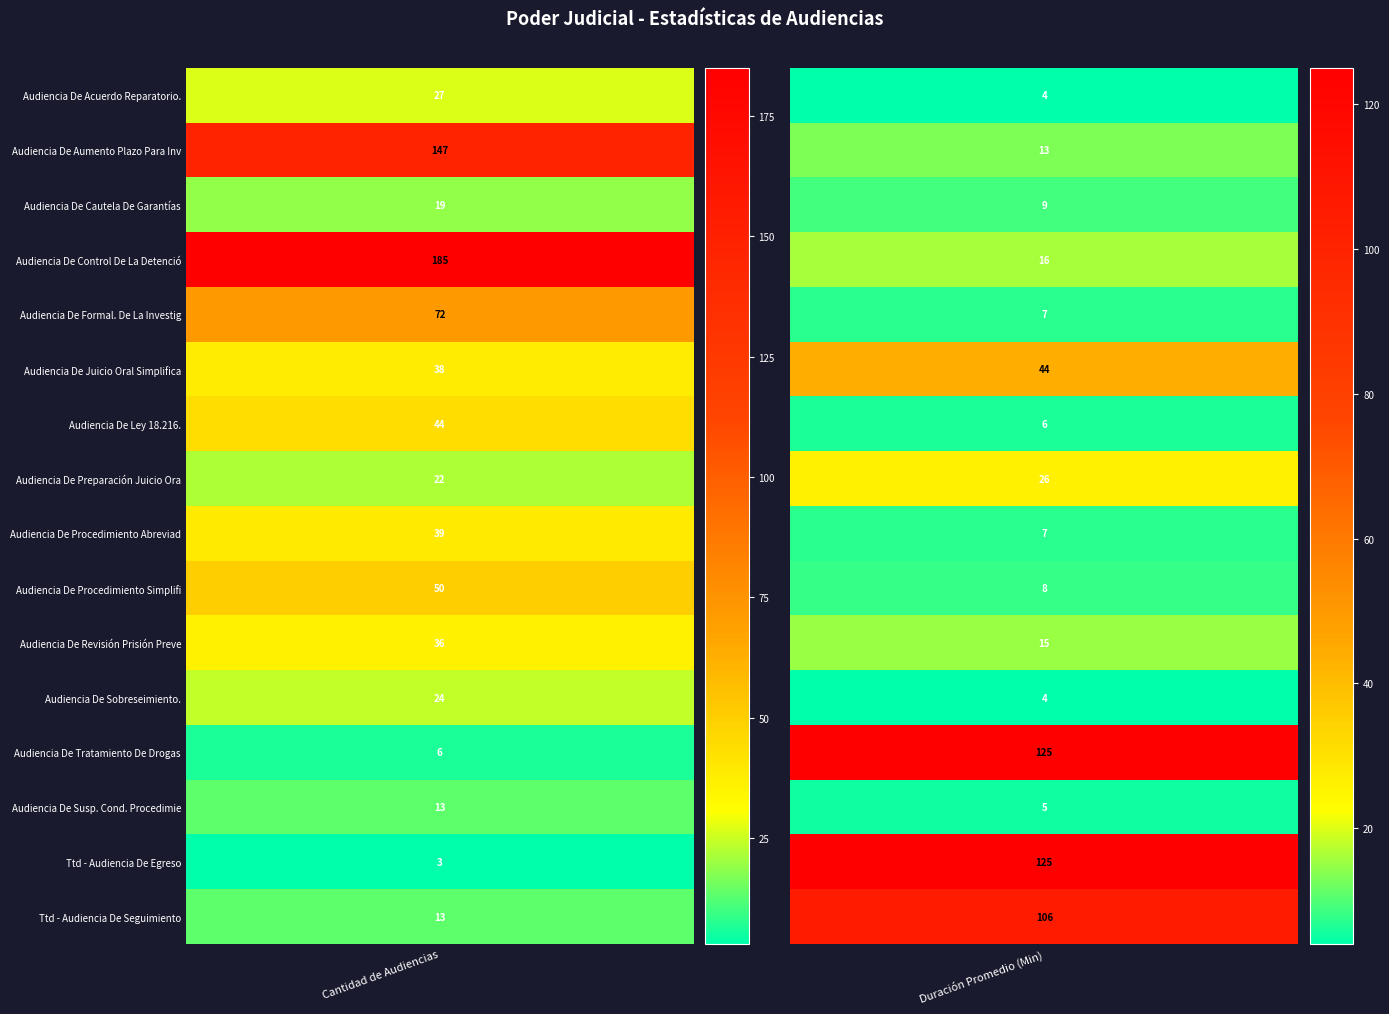

At 0, list the series in order from largest to smallest.

Audiencia De Control De La Detención., Audiencia De Aumento Plazo Para Investi, Audiencia De Formal. De La Investigacis, Audiencia De Procedimiento Simplificado., Audiencia De Ley 18.216., Audiencia De Procedimiento Abreviado., Audiencia De Juicio Oral Simplificado, Audiencia De Revisión Prisión Preventiv, Audiencia De Acuerdo Reparatorio., Audiencia De Sobreseimiento., Audiencia De Preparación Juicio Oral., Audiencia De Cautela De Garantías, Audiencia De Susp. Cond. Procedimiento, Ttd - Audiencia De Seguimiento, Audiencia De Tratamiento De Drogas, Ttd - Audiencia De Egreso